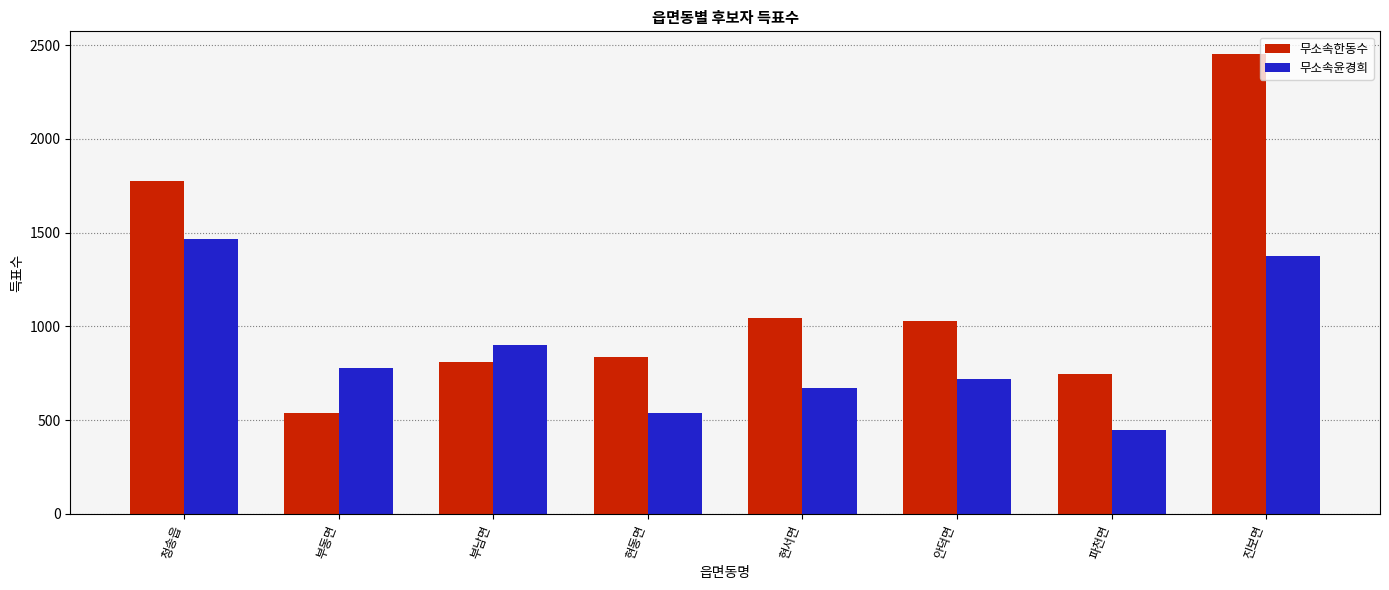

Reading left to right, extract all data points from this chart.

무소속한동수: 청송읍=1777	부동면=539	부남면=811	현동면=836	현서면=1044	안덕면=1031	파천면=747	진보면=2451
무소속윤경희: 청송읍=1467	부동면=778	부남면=899	현동면=538	현서면=673	안덕면=719	파천면=446	진보면=1376